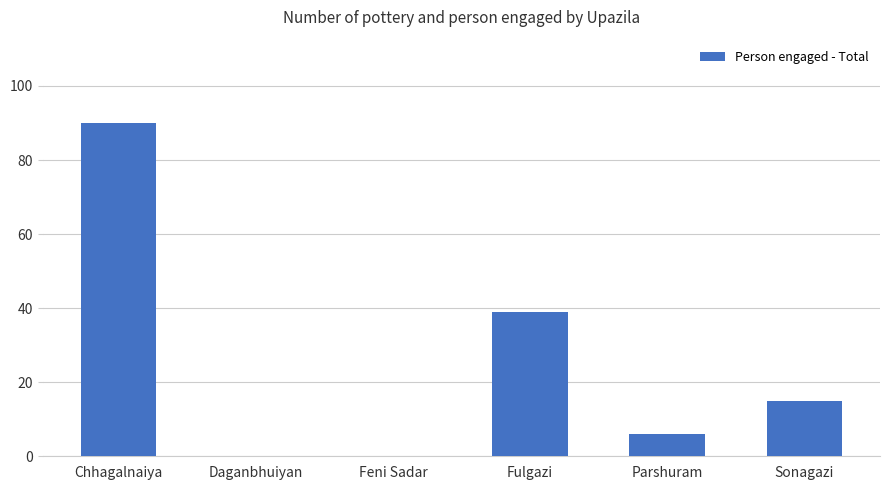

Is it true that the value at Feni Sadar is 0?

True